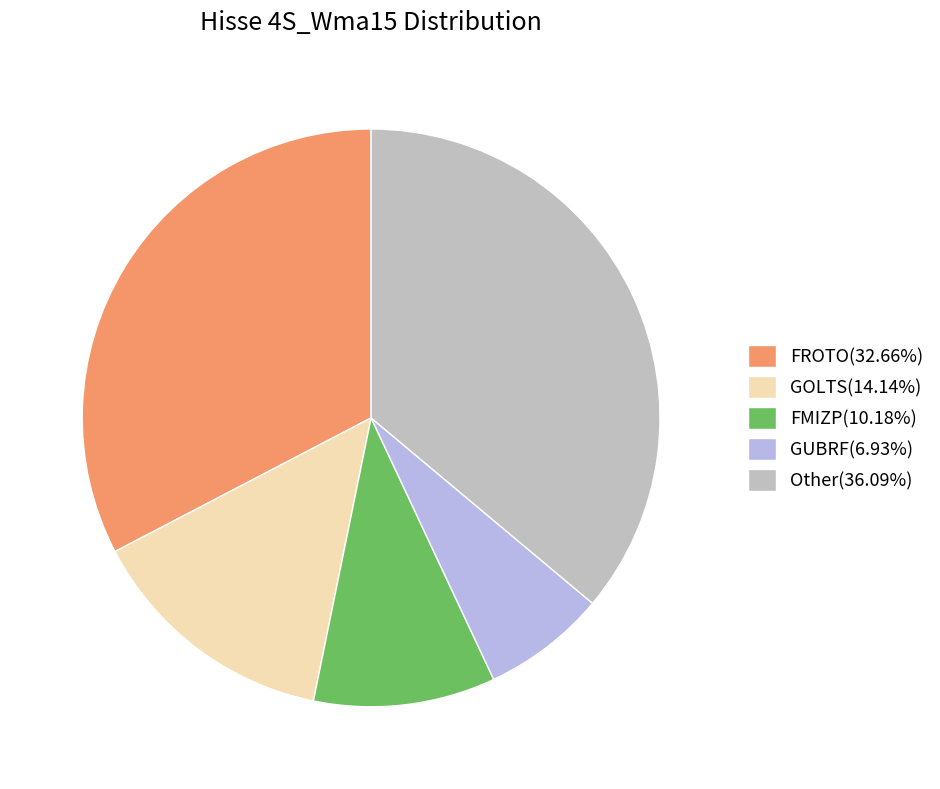

Combined, do GOLTS(14.14%) and FROTO(32.66%) account for over 50%?

No